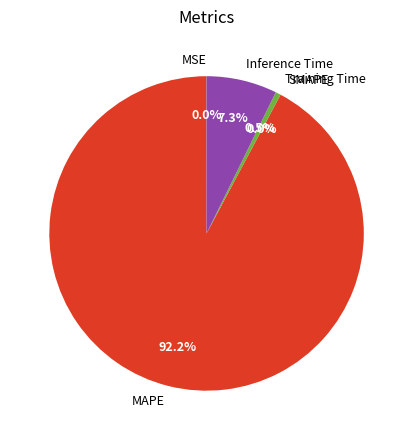

Rank the categories by value from highest to lowest.

MAPE, Inference Time, Training Time, MSE, SMAPE